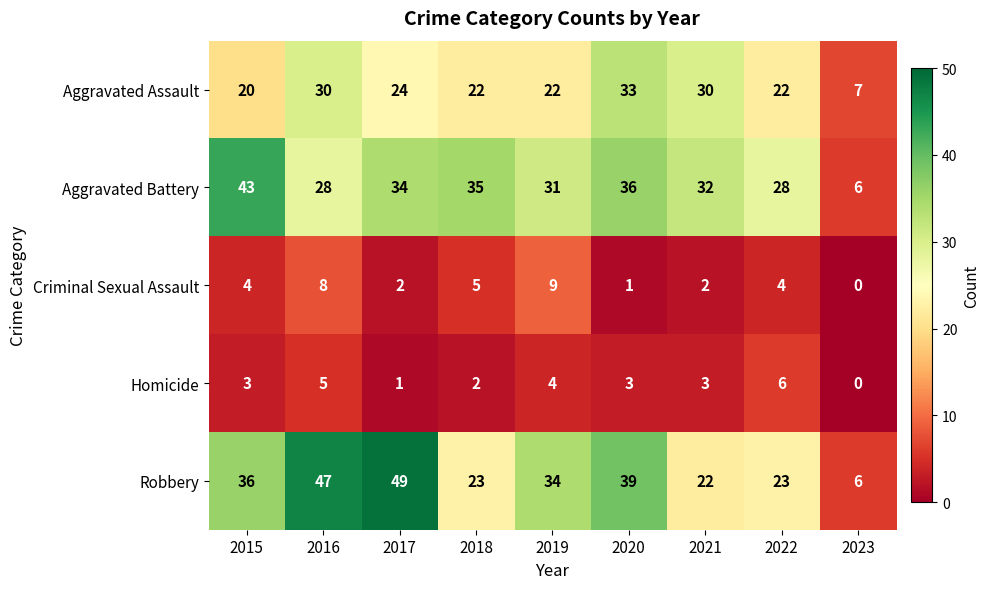

Where is Aggravated Assault nearest to the value 20?

2015